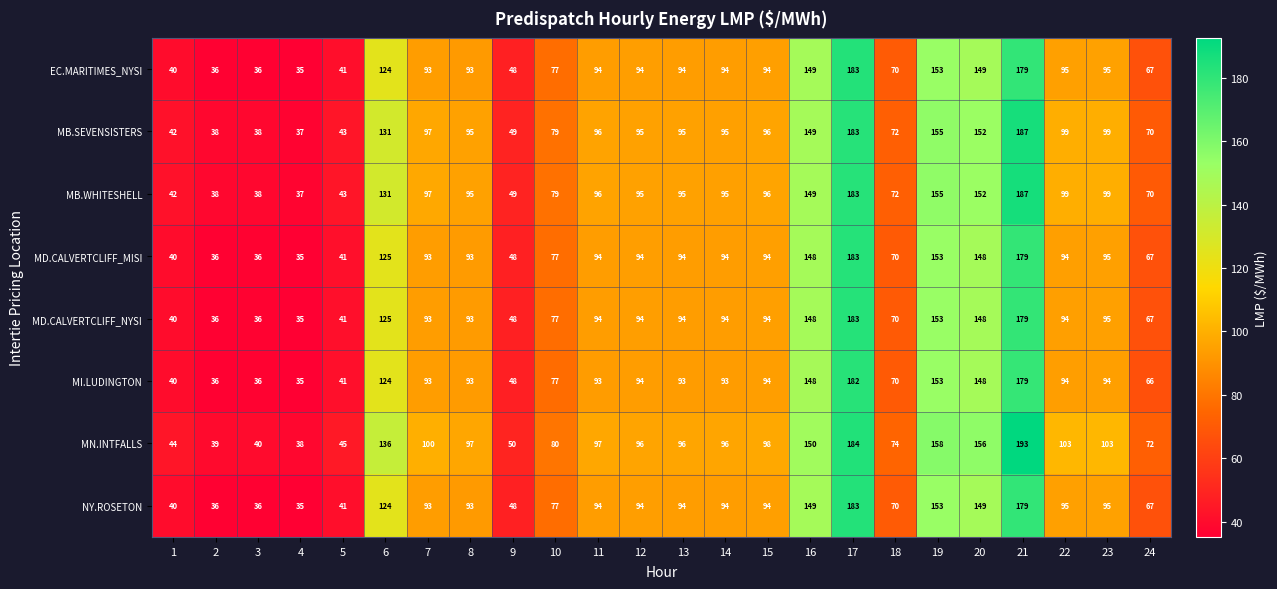

What is the average value of the MN.INTFALLS series?

98